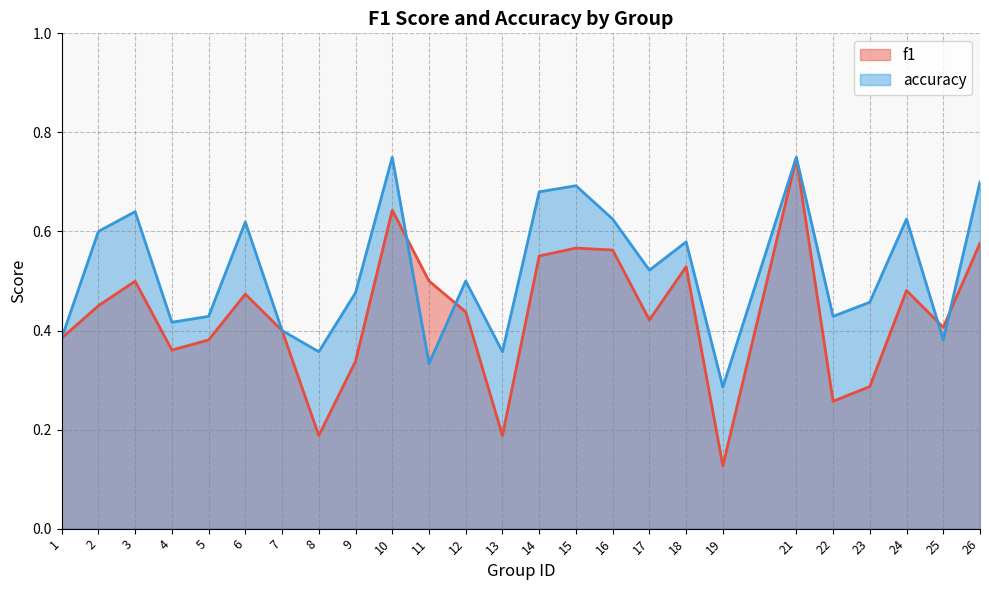

What is the approximate value of f1 at 1?

0.4